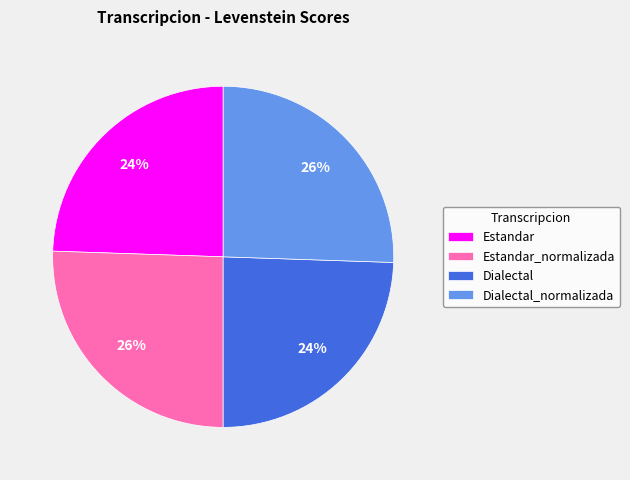

Between Dialectal and Estandar_normalizada, which is larger?

Estandar_normalizada